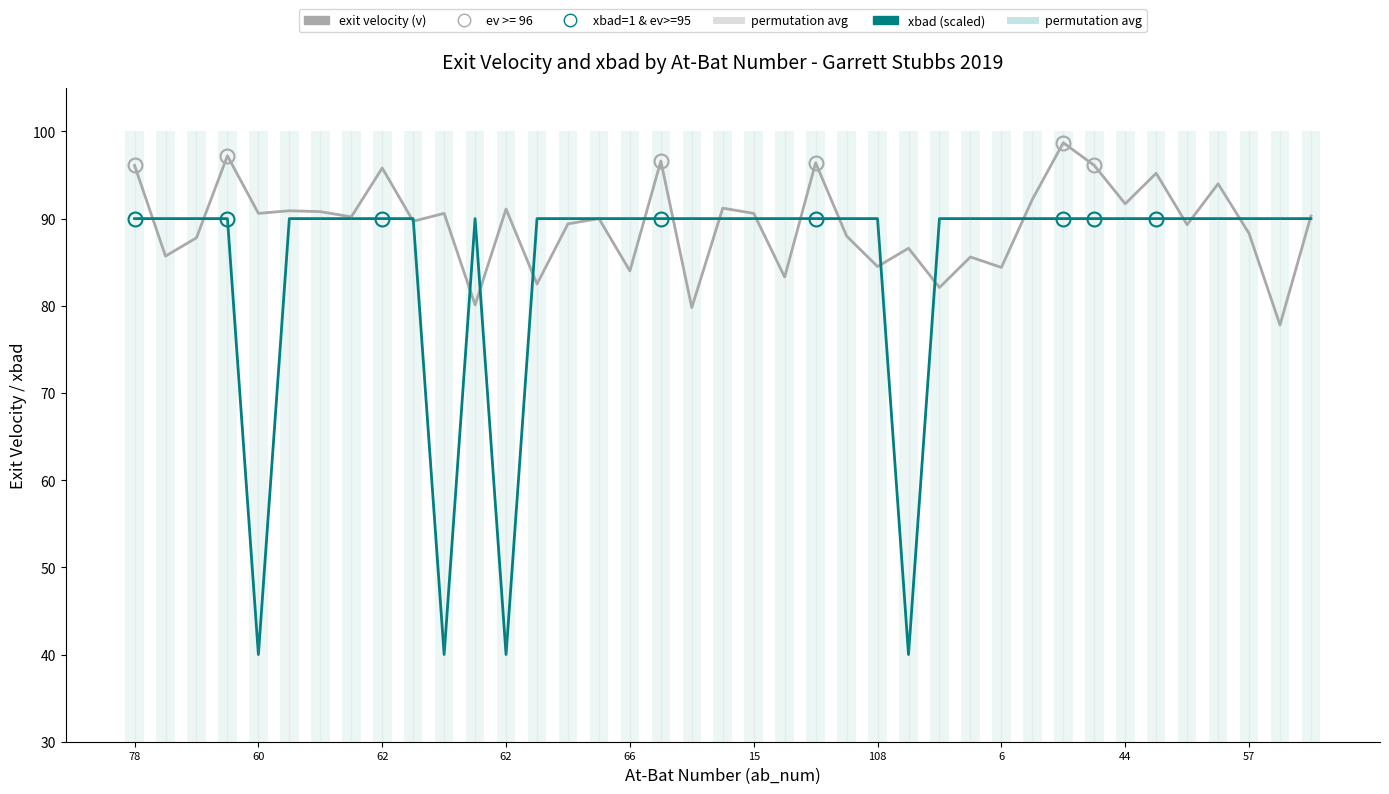

List the series in order of their overall mean, lowest first.

xbad (scaled), exit velocity (v)